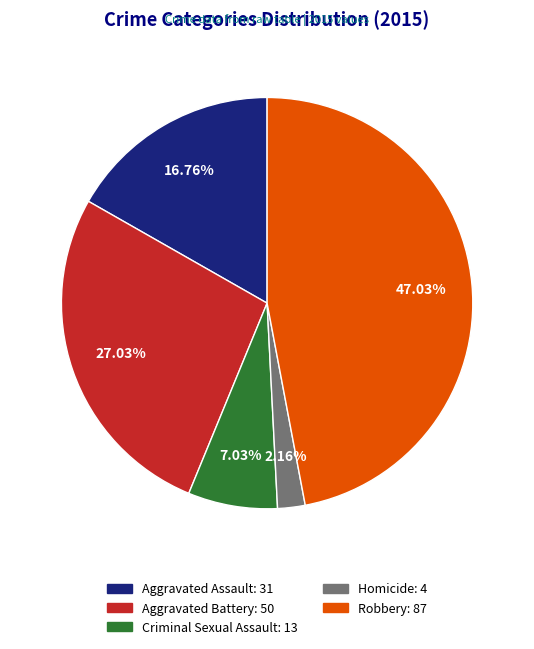

Does Robbery represent more than half of the total?

No